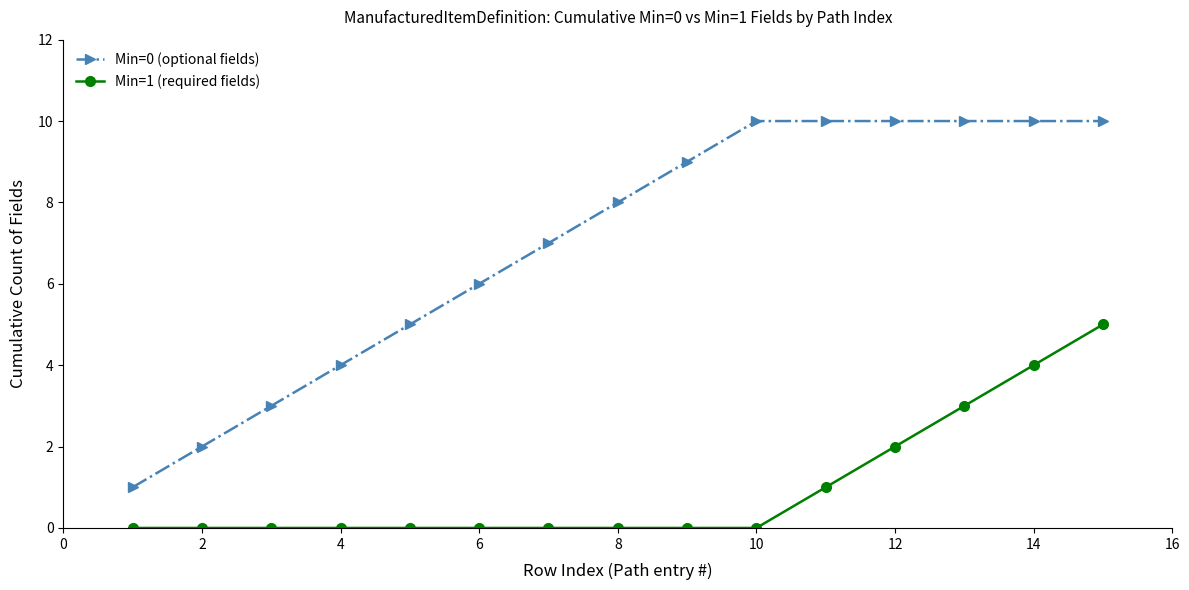

Rank the series by their maximum value, from lowest to highest.

Min=1 (required fields), Min=0 (optional fields)